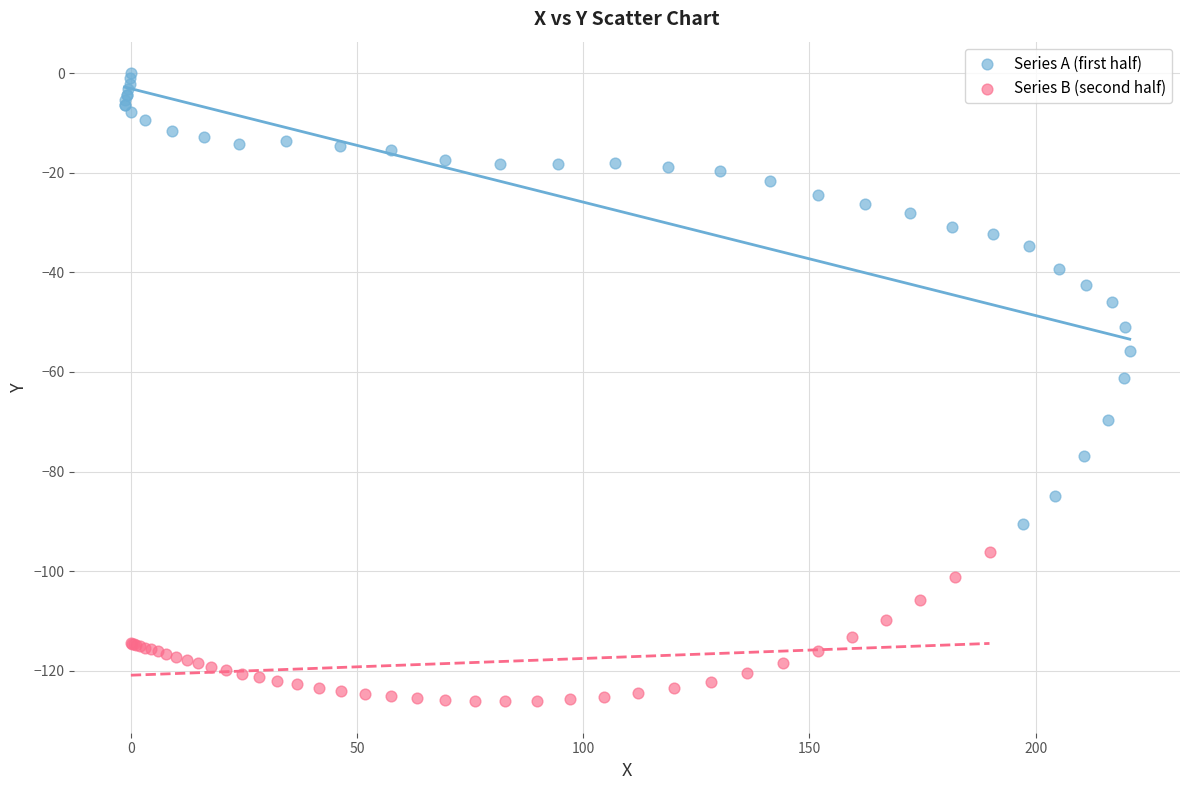

Which series contains the lowest Y value?

Series B (second half)